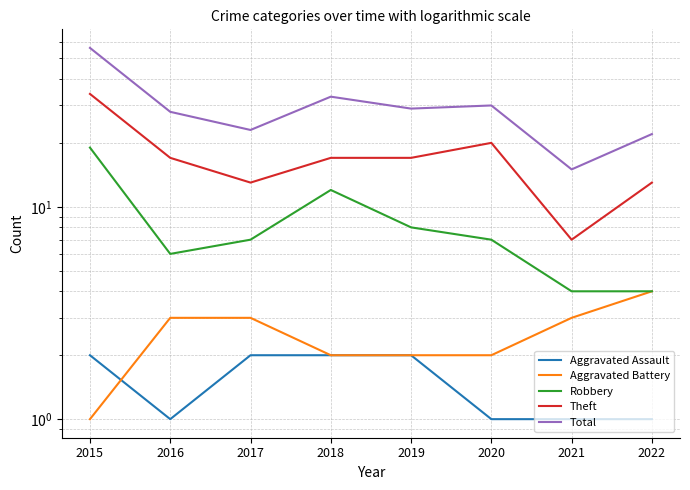

List the series in order of their peak value, highest first.

Total, Theft, Robbery, Aggravated Battery, Aggravated Assault